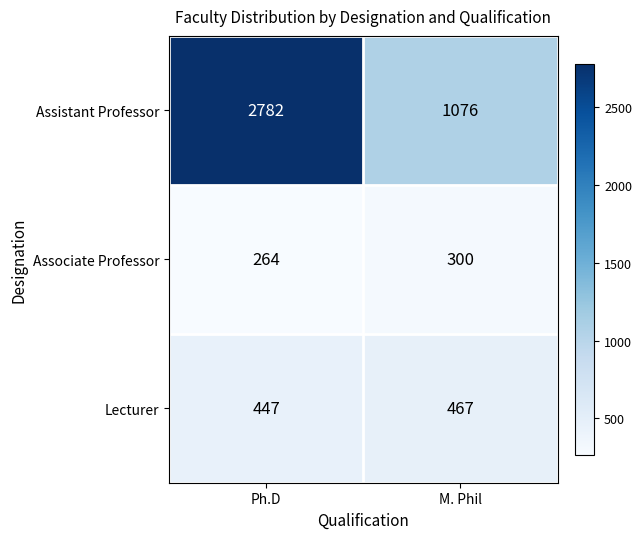

Which series has the largest total across all categories?

Assistant Professor